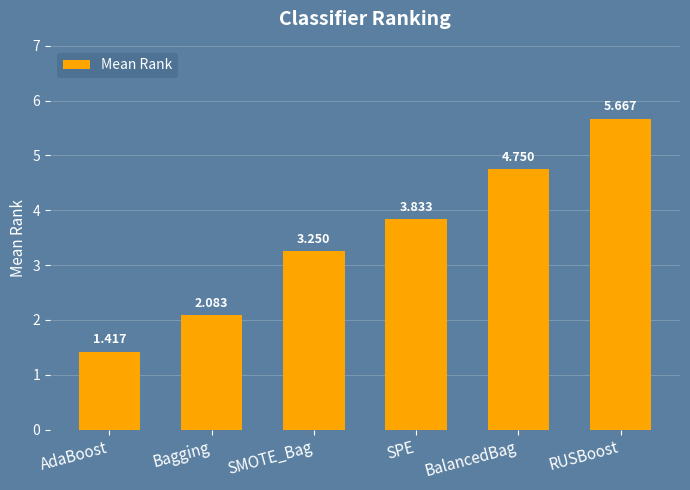

Which has a higher value, BalancedBag or Bagging?

BalancedBag